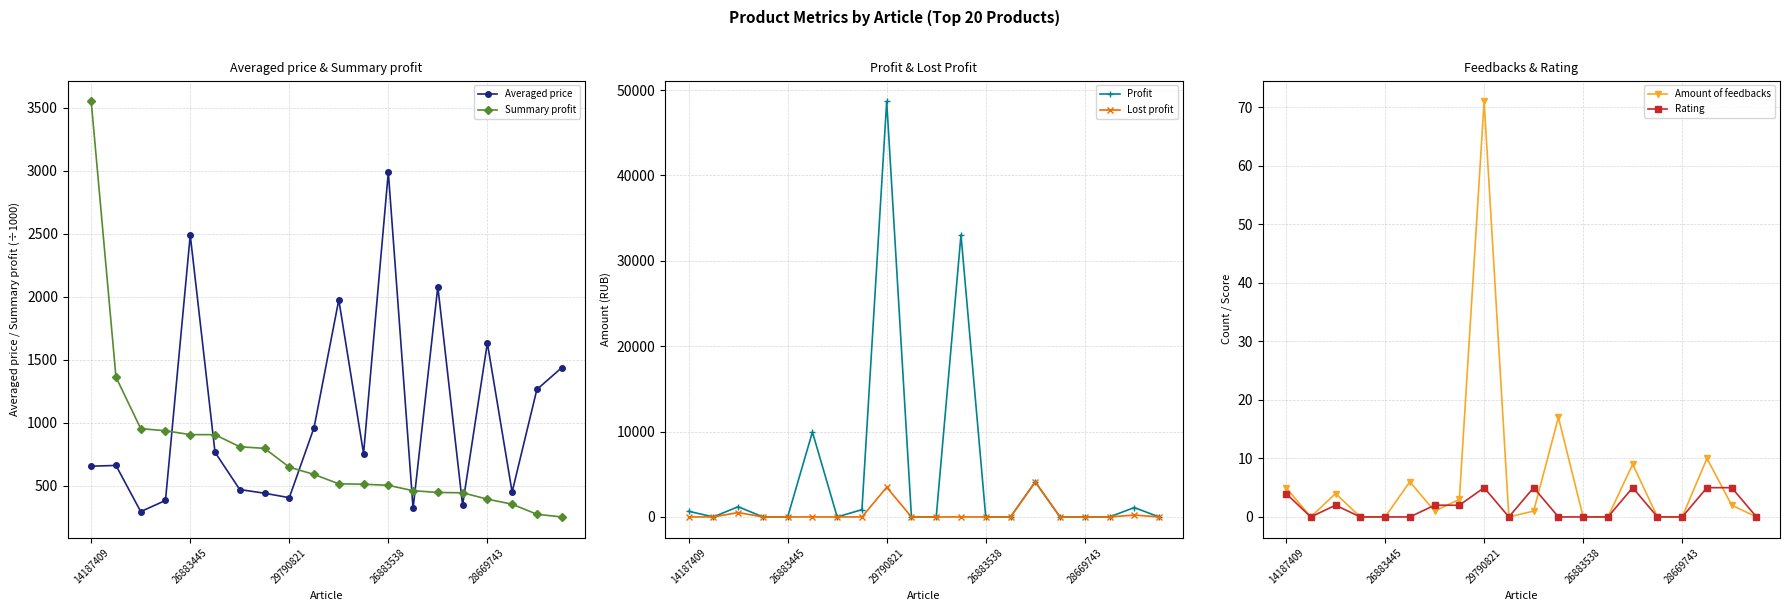

What is the difference between the second highest and minimum values in the Amount of feedbacks series?

17